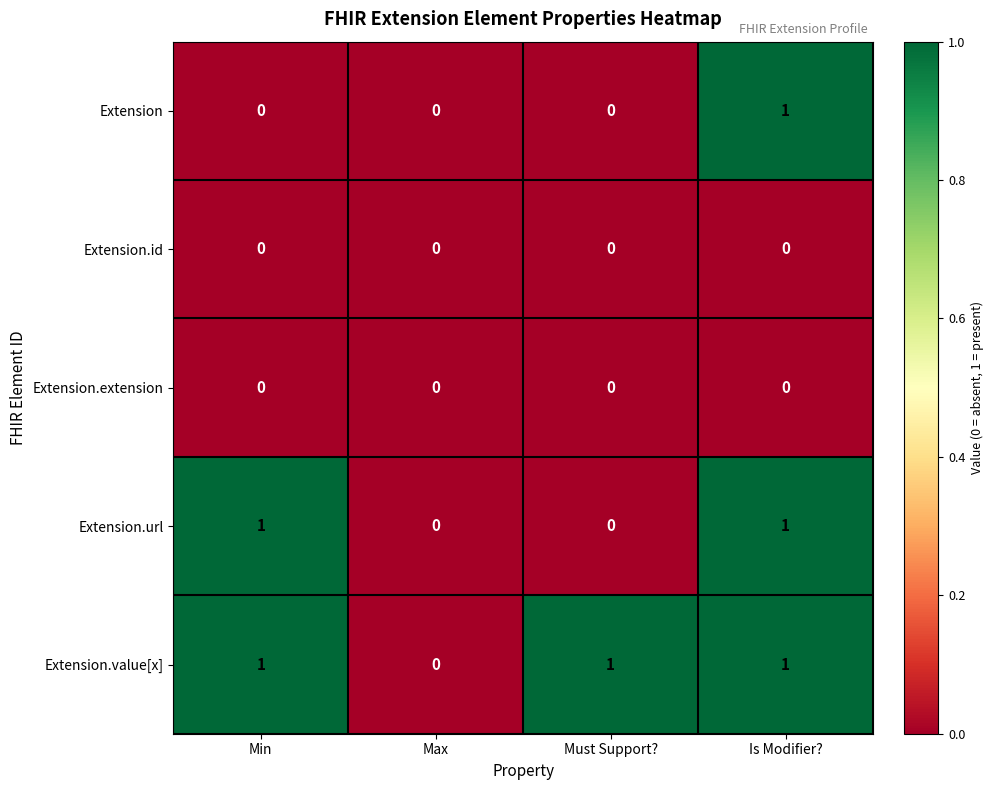

What is the sum of all Extension.value[x] values?

3